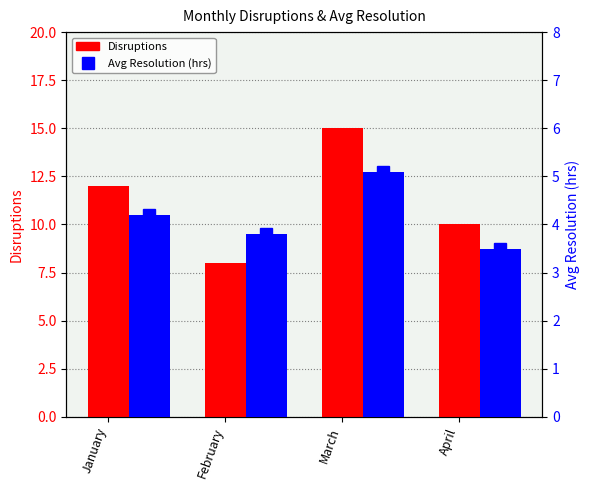

Which category has the lowest value across all series?

April